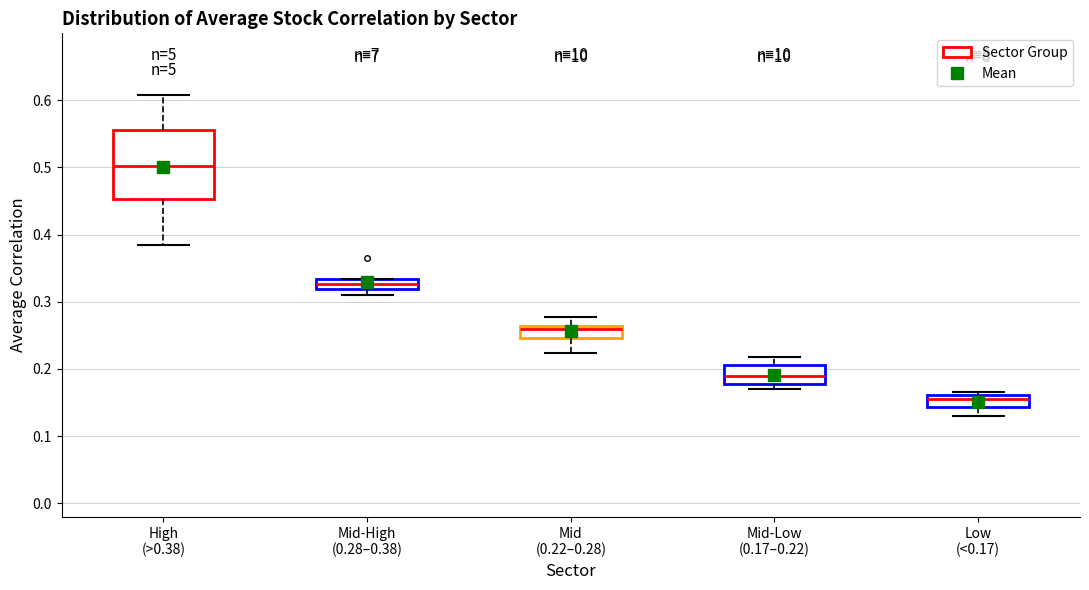

Where does the upper whisker of the box for High (>0.38) end on the y-axis? The values are not printed on the chart, so give them approximately, as read against the axis.

0.61